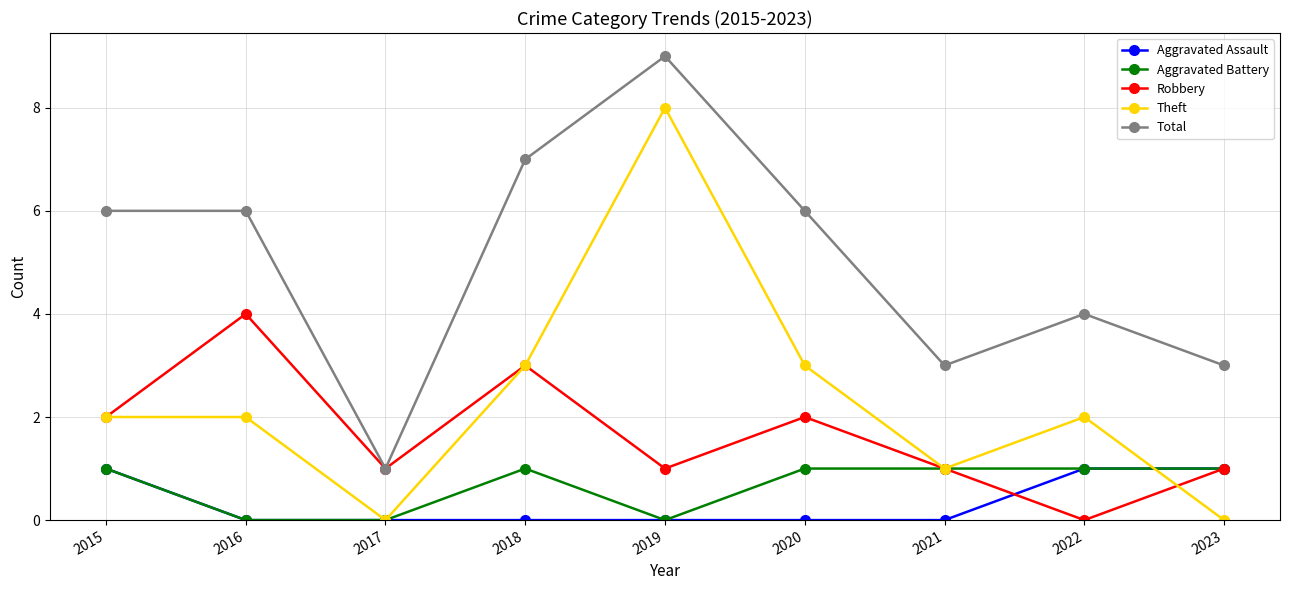

Which series ends up on top after the final intersection of Aggravated Assault and Theft?

Aggravated Assault